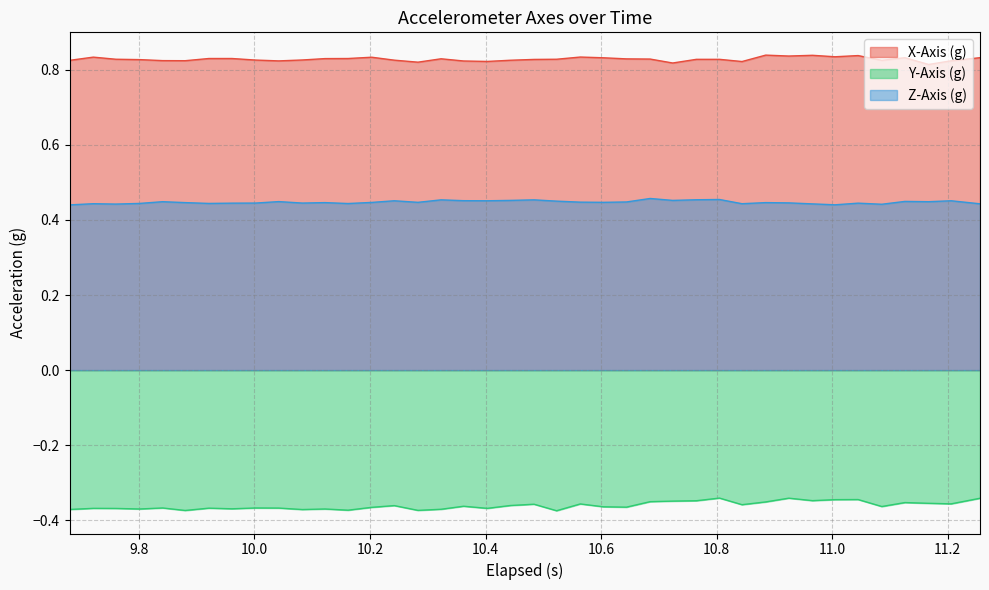

Which series has the largest total across all categories?

X-Axis (g)